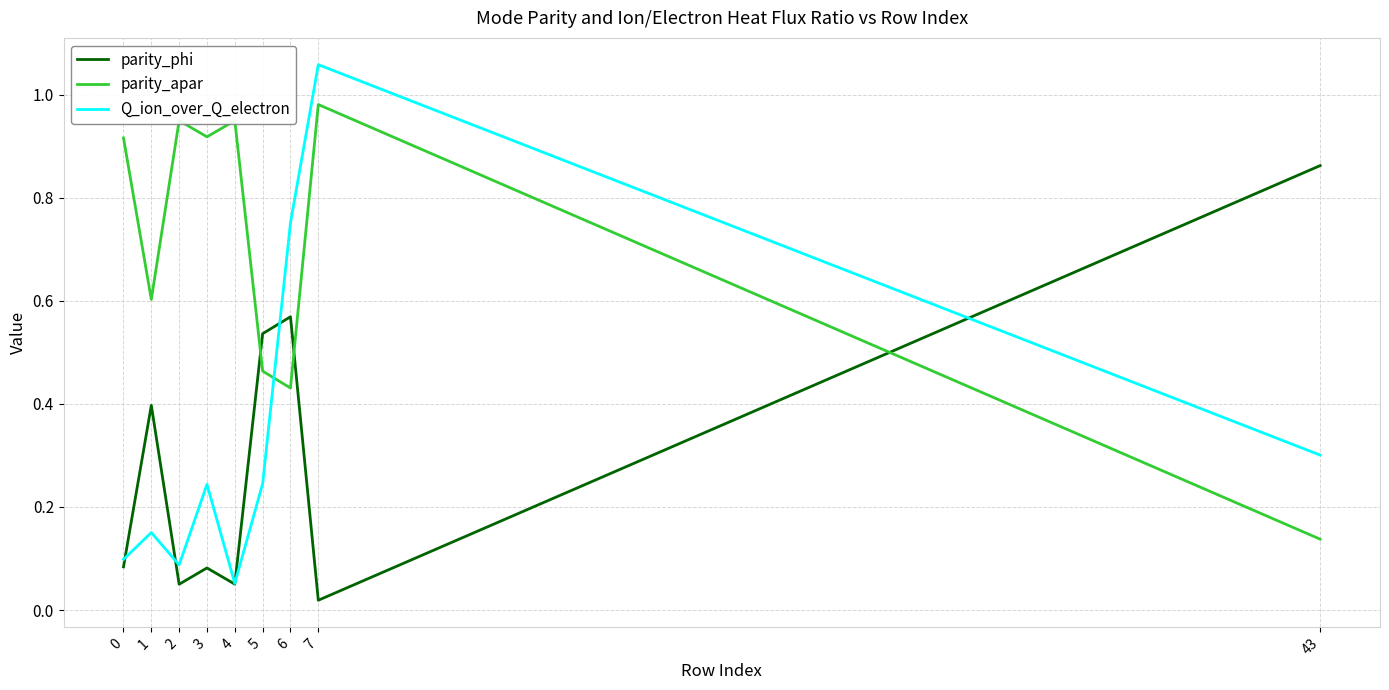

Which series has the largest total across all categories?

parity_apar